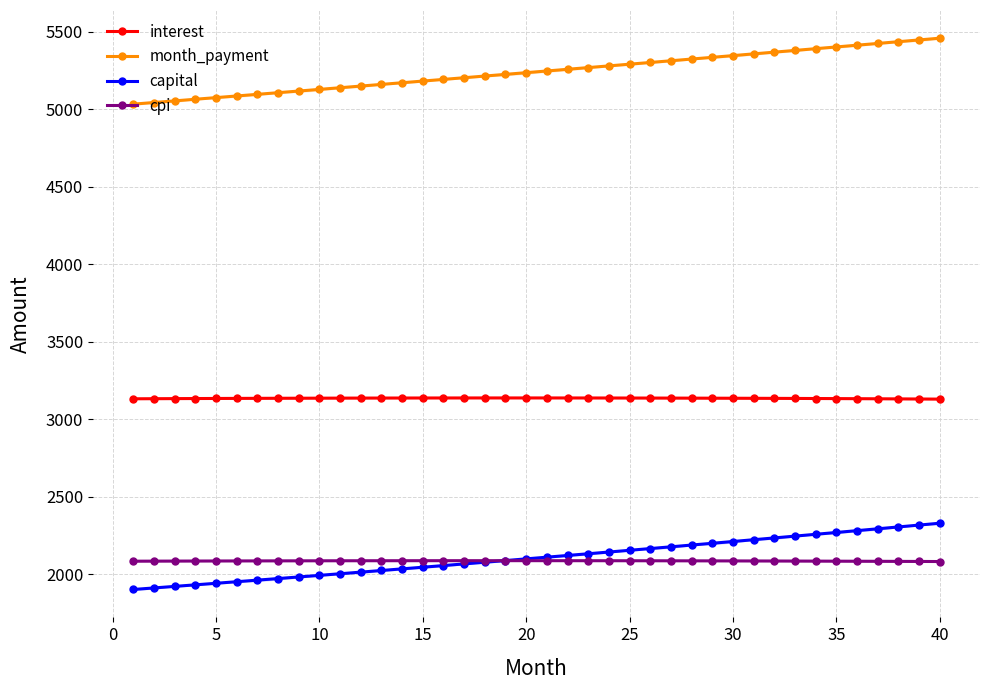

What value does the cpi series have at 40?

2086.2